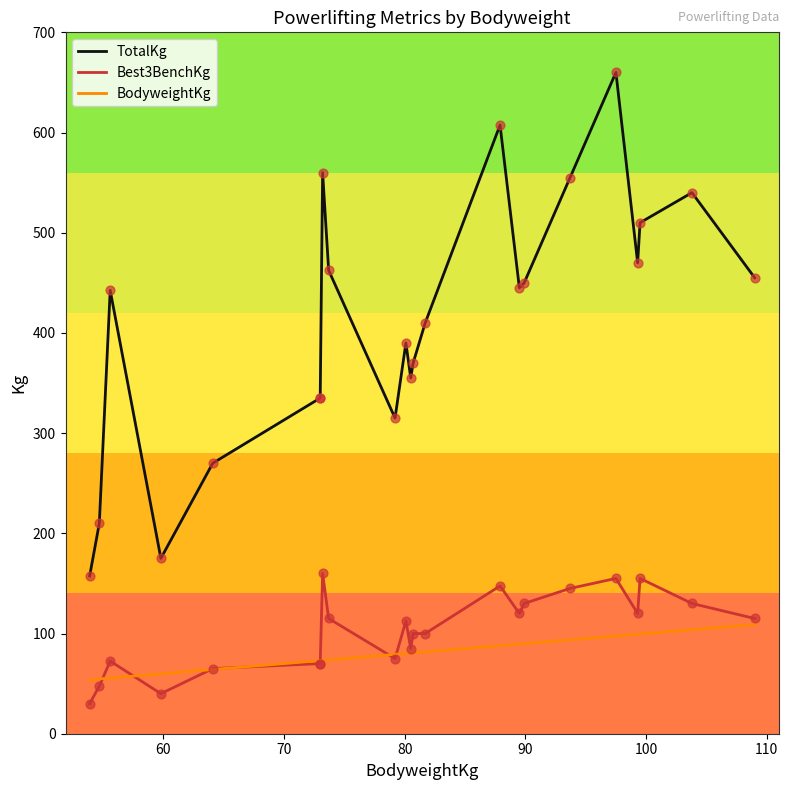

At how many categories does at least one series exceed 141?

23